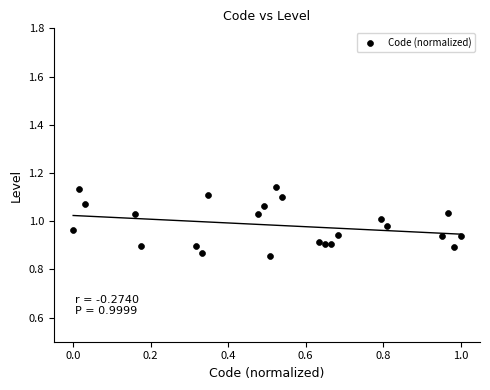

What is the range of Y values (max minus min)?

0.3